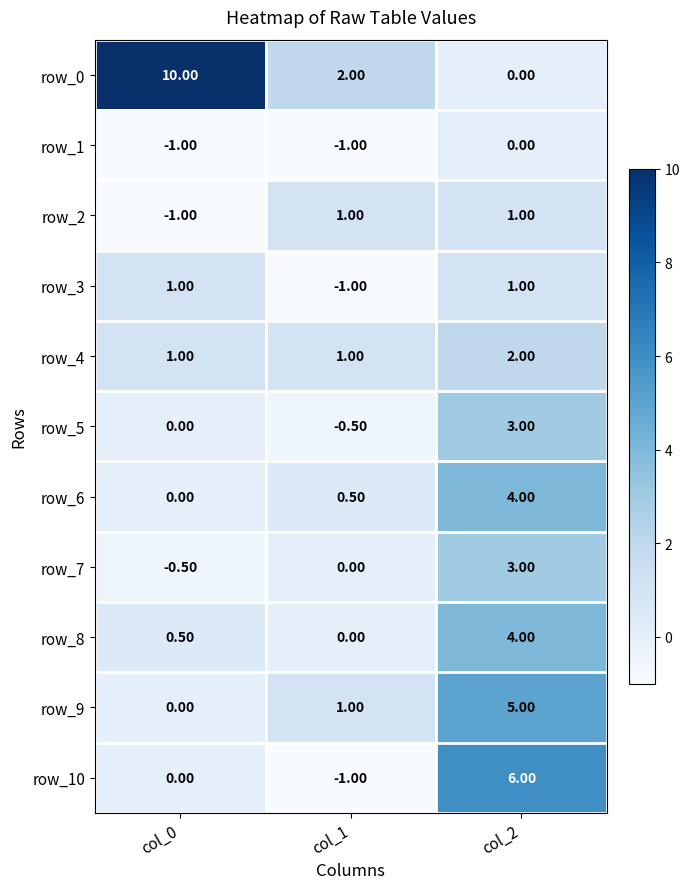

The value of row_1 at col_2 is 0.7. True or false?

False